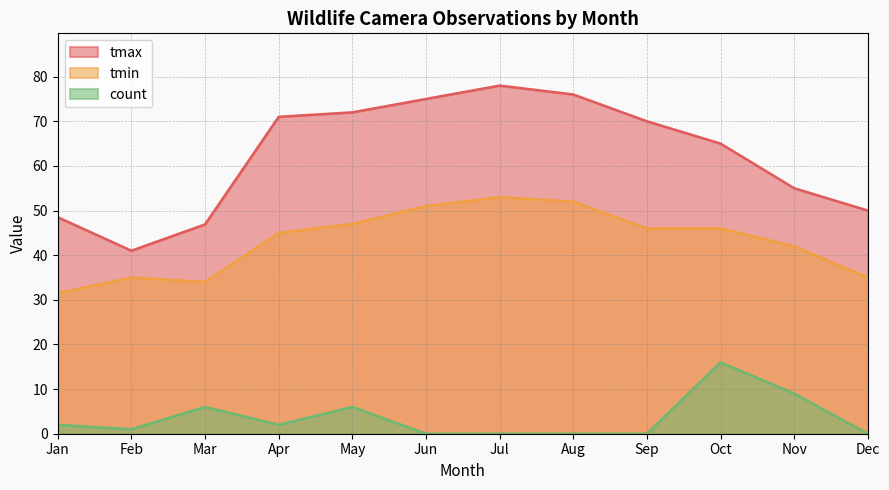

Between 6 and 11, which is larger?

6